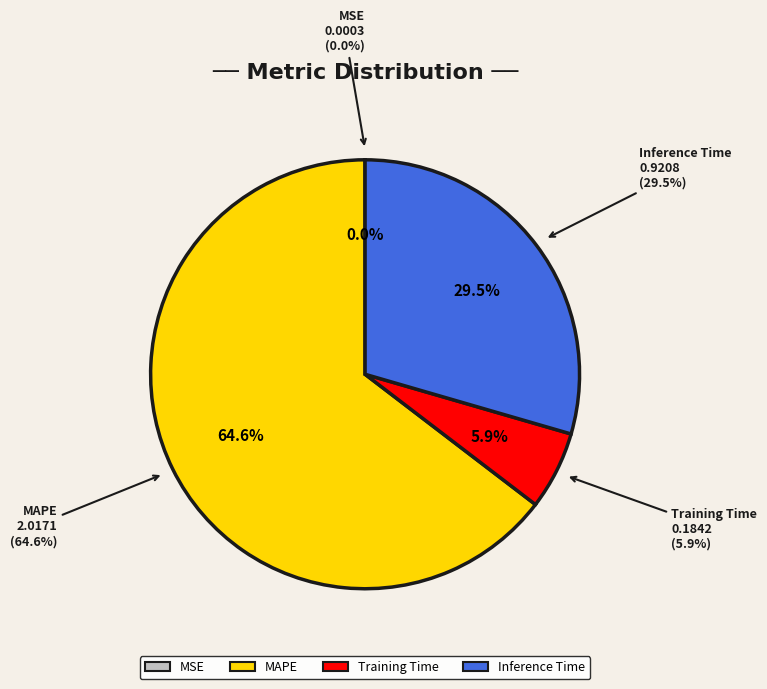

What percentage is the Inference Time slice, to the nearest percent?

29%